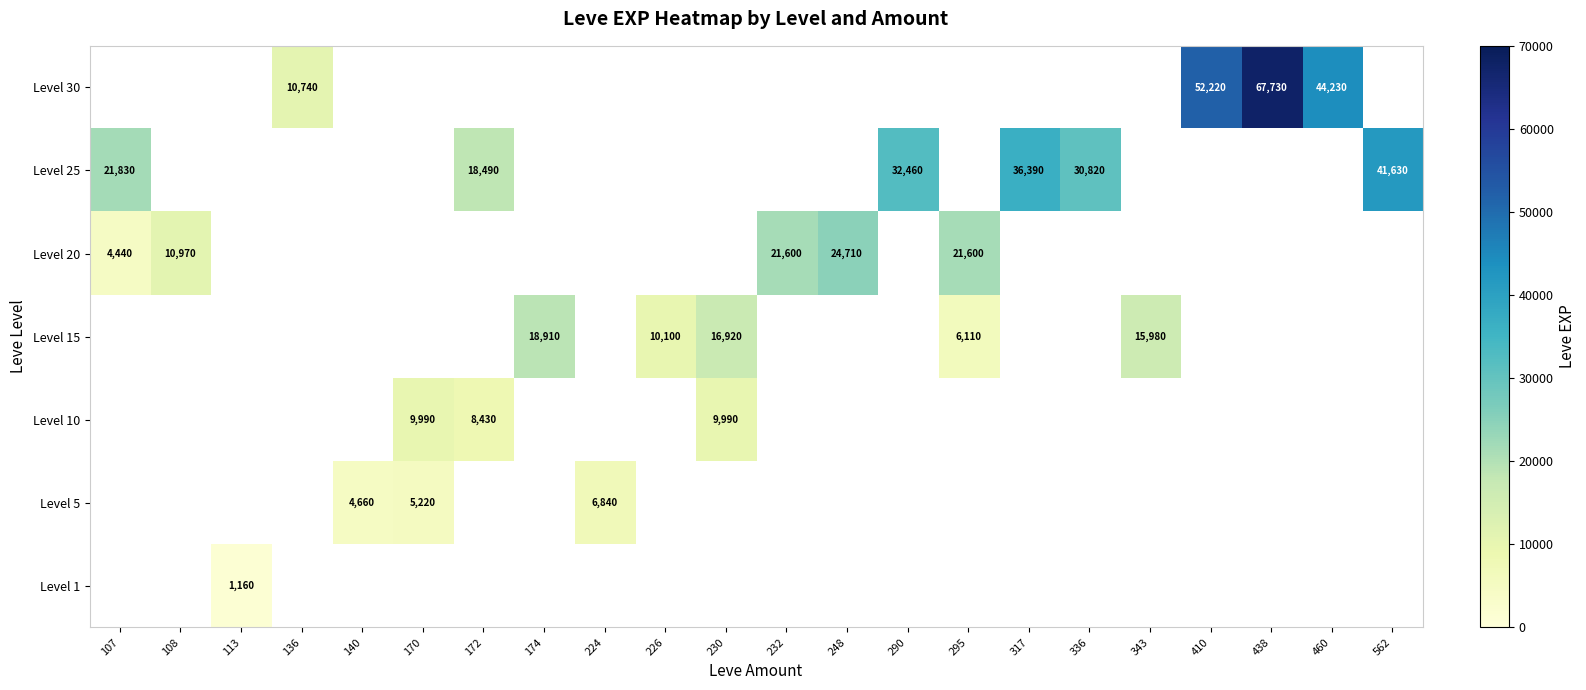

How many values in Level 25 are above zero?

6